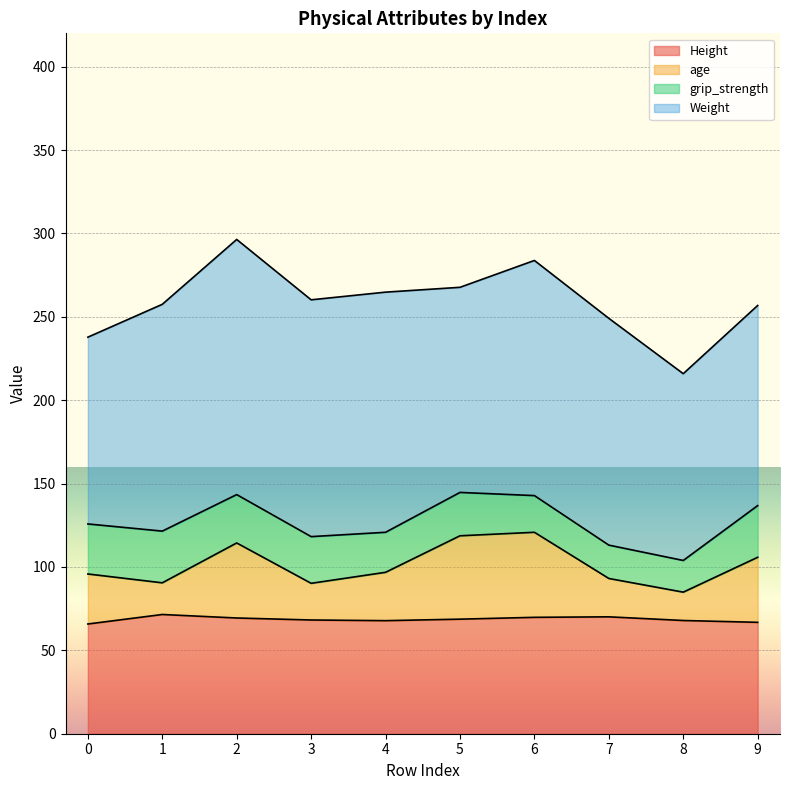

The value of Height at 0 is 65.8. True or false?

True